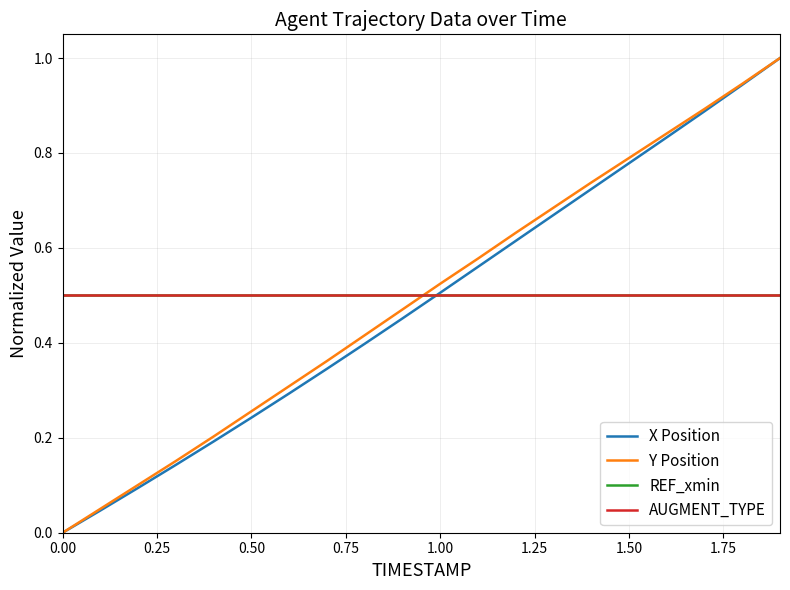

Does the chart have visible grid lines?

Yes